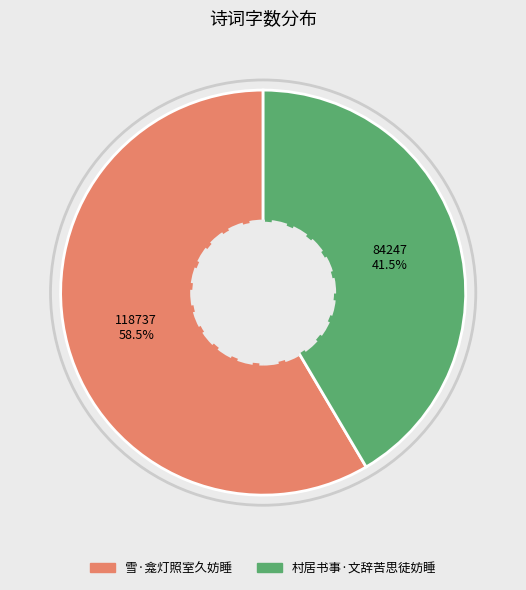

What is the ratio of the value at 雪·龛灯照室久妨睡 to the value at 村居书事·文辞苦思徒妨睡?

1.4